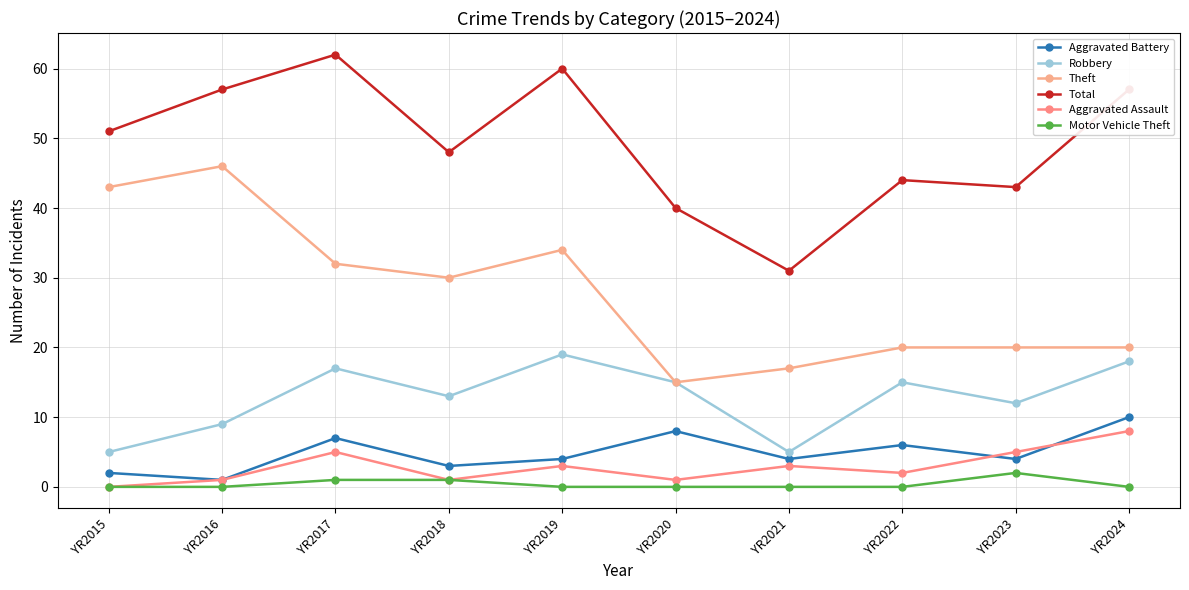

Reading left to right, extract all data points from this chart.

Aggravated Battery: 2	1	7	3	4	8	4	6	4	10
Robbery: 5	9	17	13	19	15	5	15	12	18
Theft: 43	46	32	30	34	15	17	20	20	20
Total: 51	57	62	48	60	40	31	44	43	57
Aggravated Assault: 0	1	5	1	3	1	3	2	5	8
Motor Vehicle Theft: 0	0	1	1	0	0	0	0	2	0